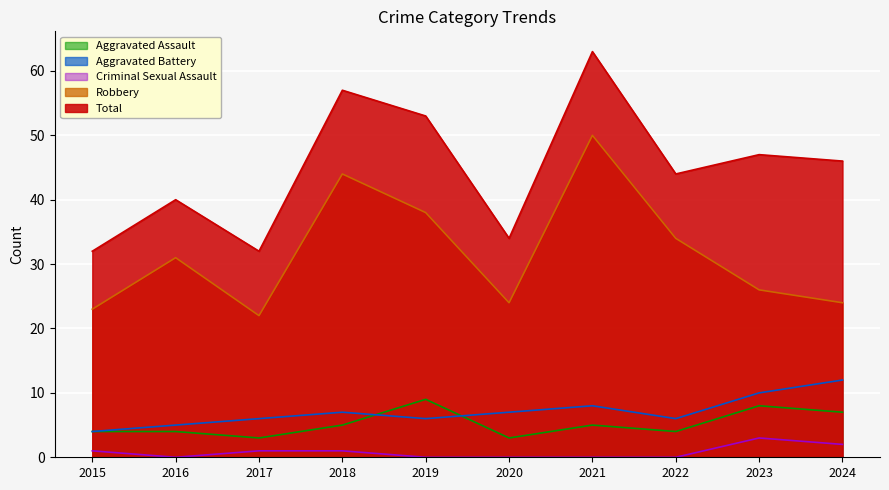

Which category has the highest value across all series?

2021